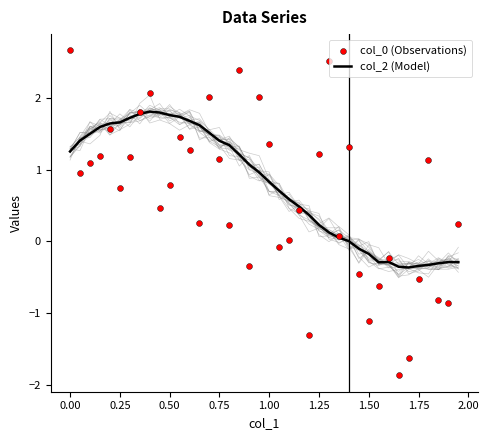

Which series has the largest total across all categories?

col_2 (Model)